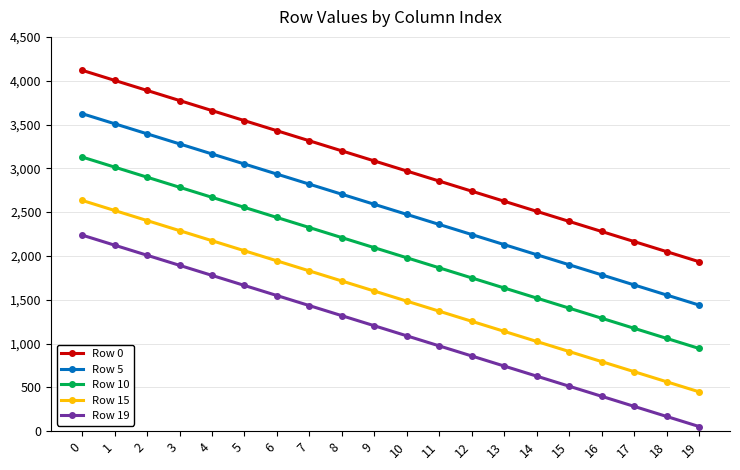

Count the number of categories in the chart.

20